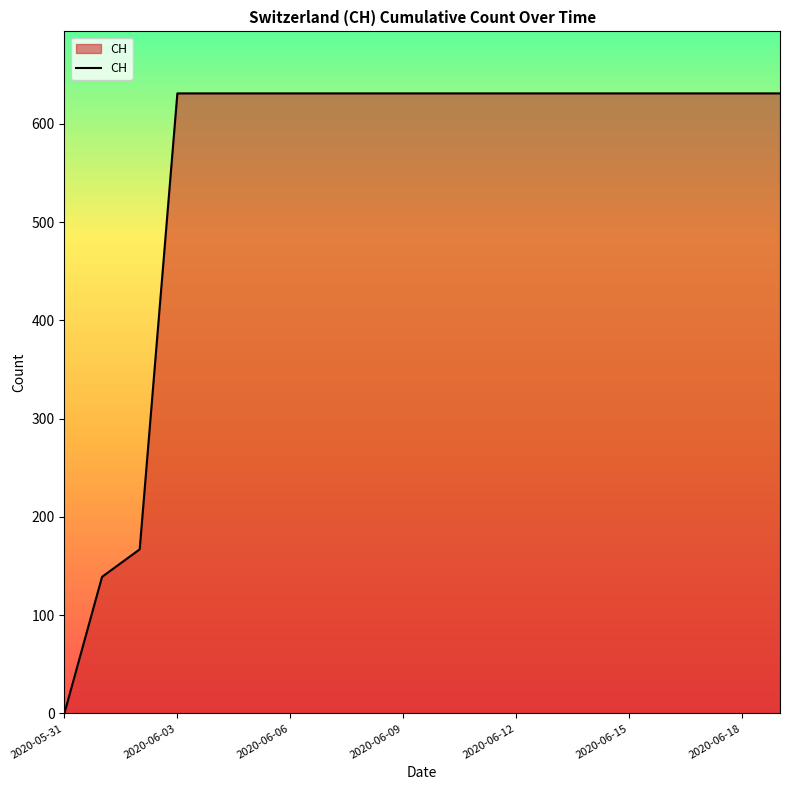

What is the difference between the maximum and minimum values?

631